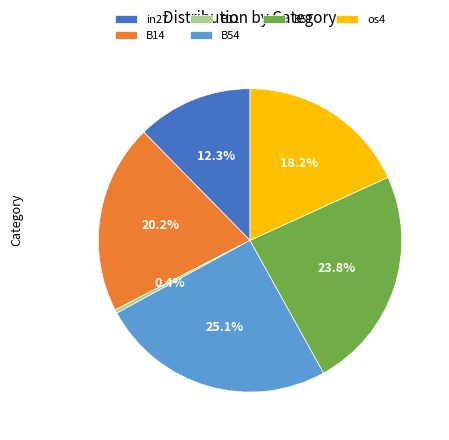

True or false: in27 accounts for 12% of the total.

True